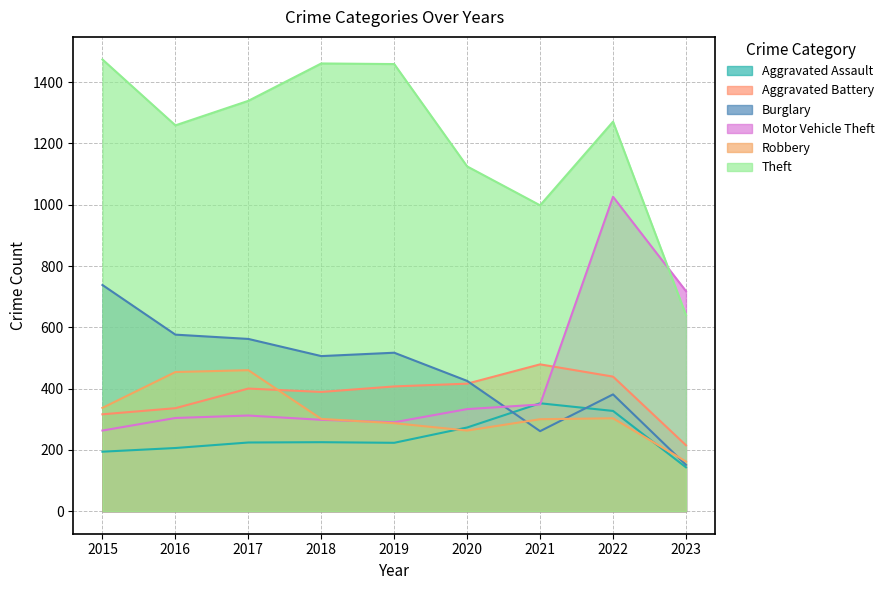

List the series in order of their peak value, highest first.

Theft, Motor Vehicle Theft, Burglary, Aggravated Battery, Robbery, Aggravated Assault